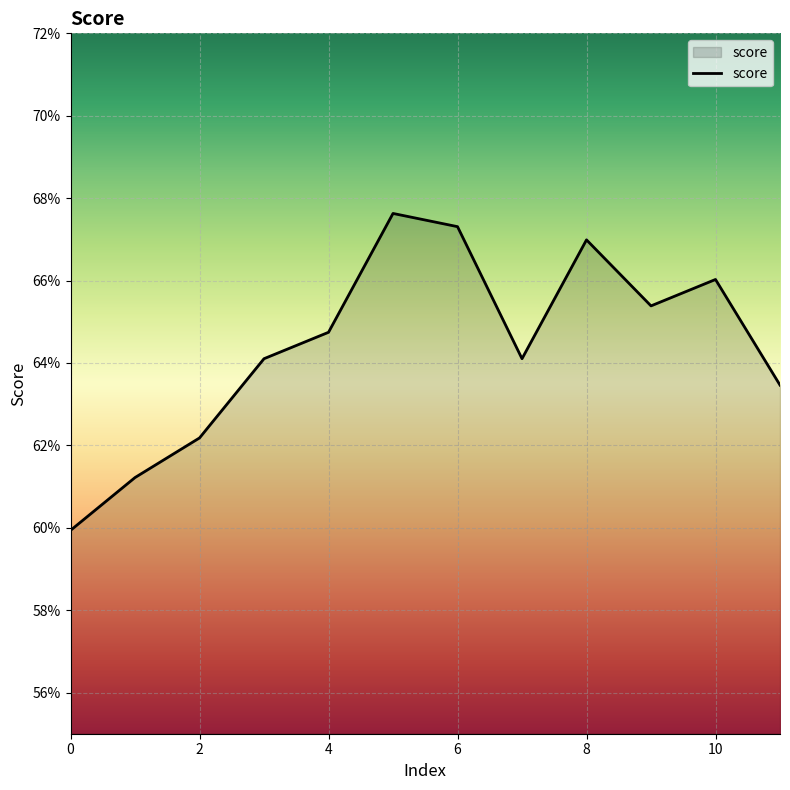

Does the chart display data point markers on the line(s)?

No